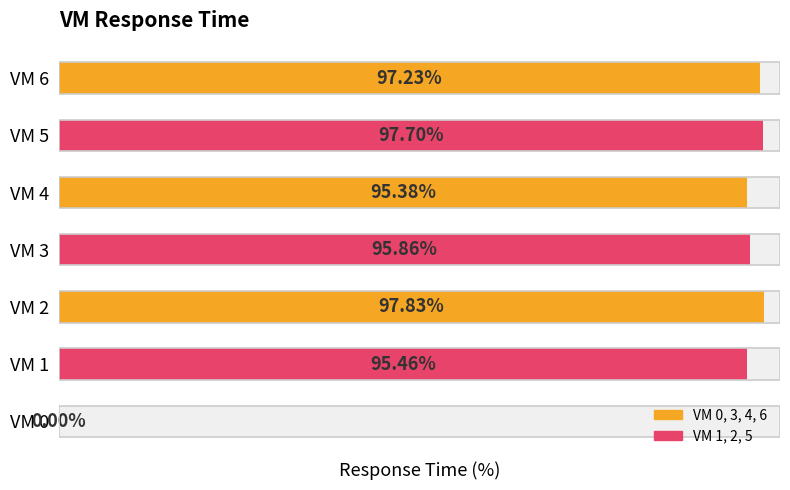

What is the average value?

82.8